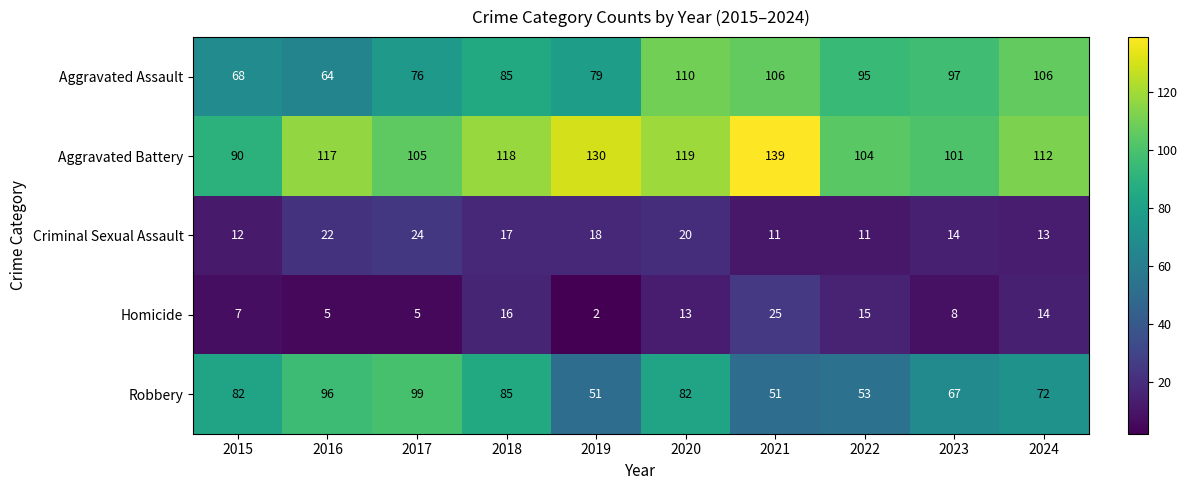

Rank the series by their maximum value, from highest to lowest.

Aggravated Battery, Aggravated Assault, Robbery, Homicide, Criminal Sexual Assault